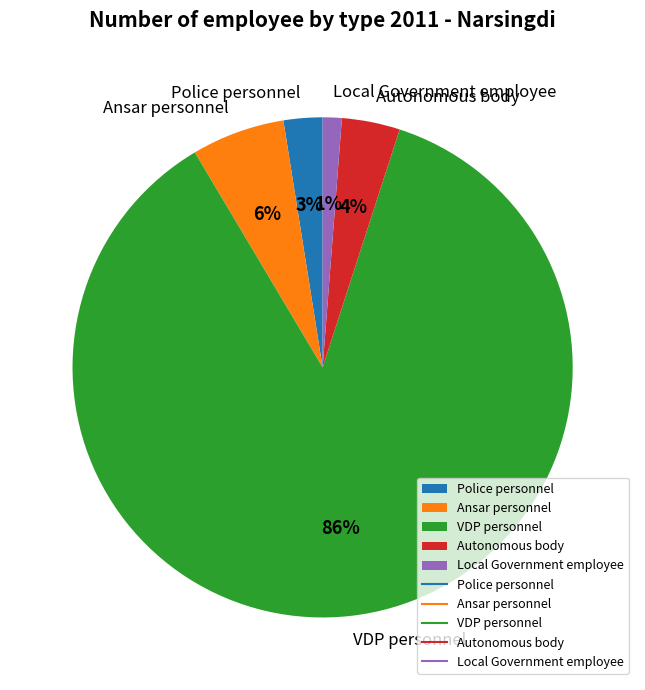

To the nearest percent, what is the average slice percentage?

20%